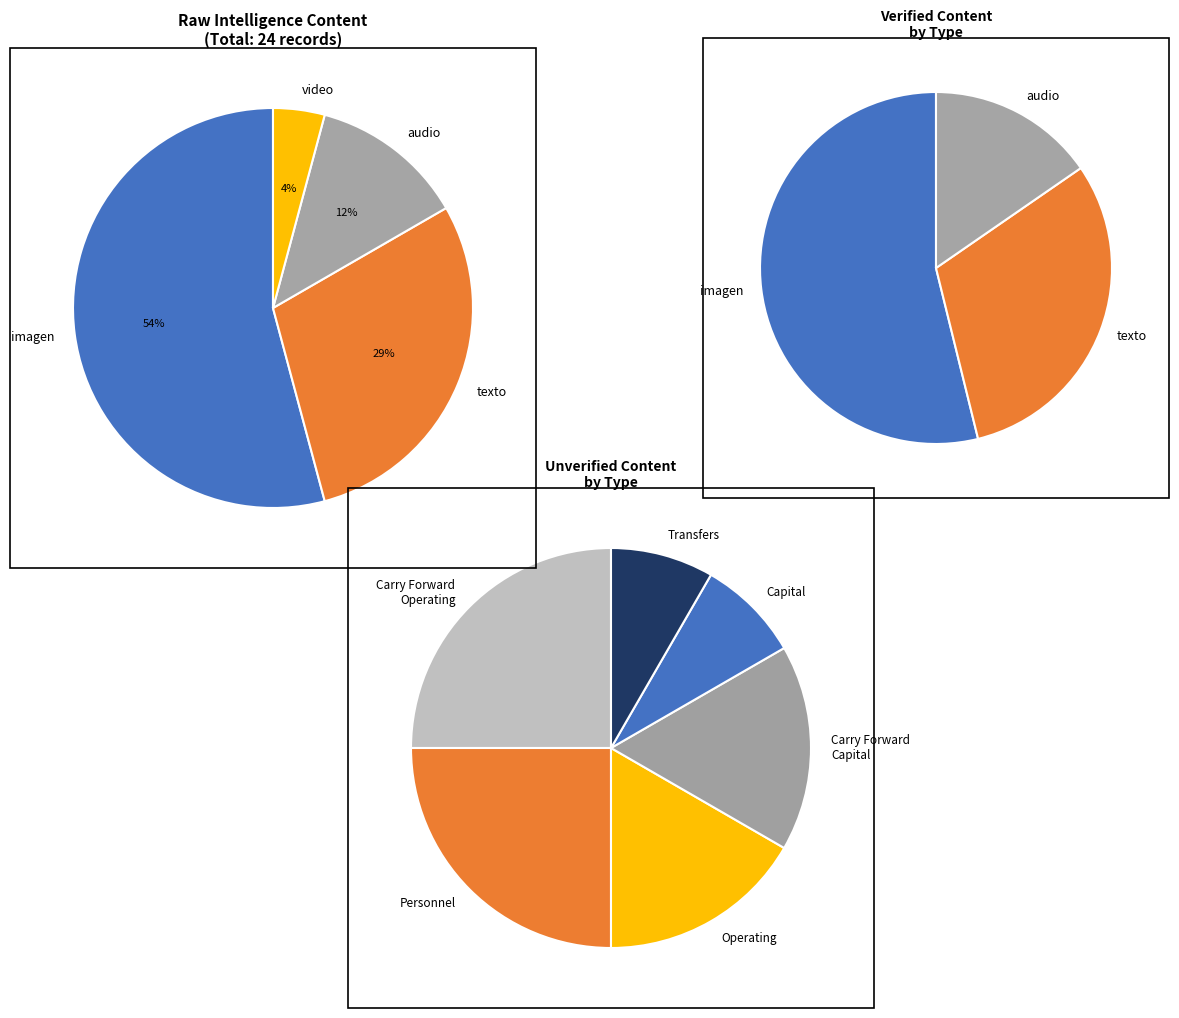

Combined, what portion of the pie is video and audio?

16.7%